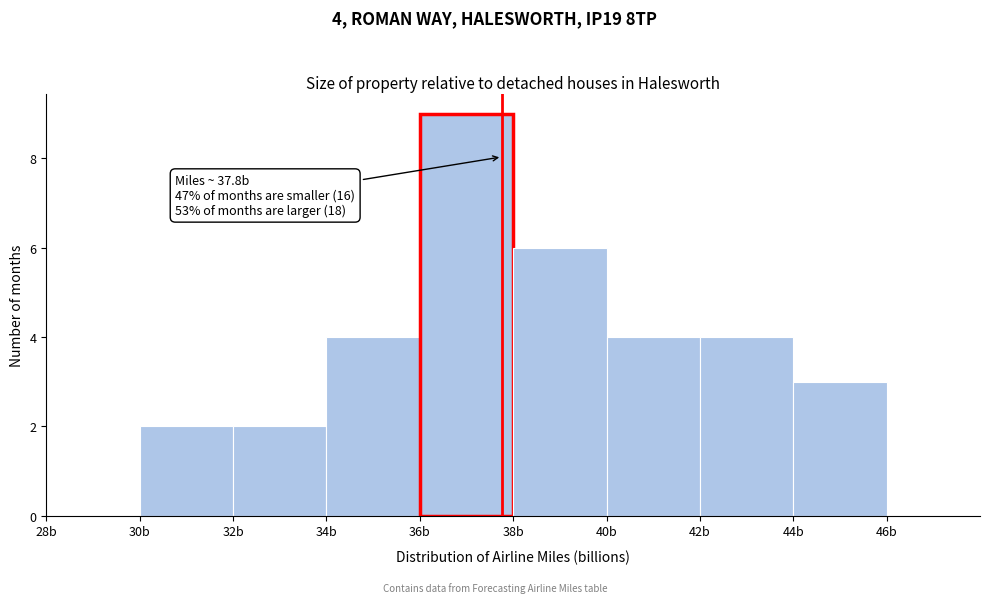

Which range on the x-axis has the tallest bar?

36 to 38